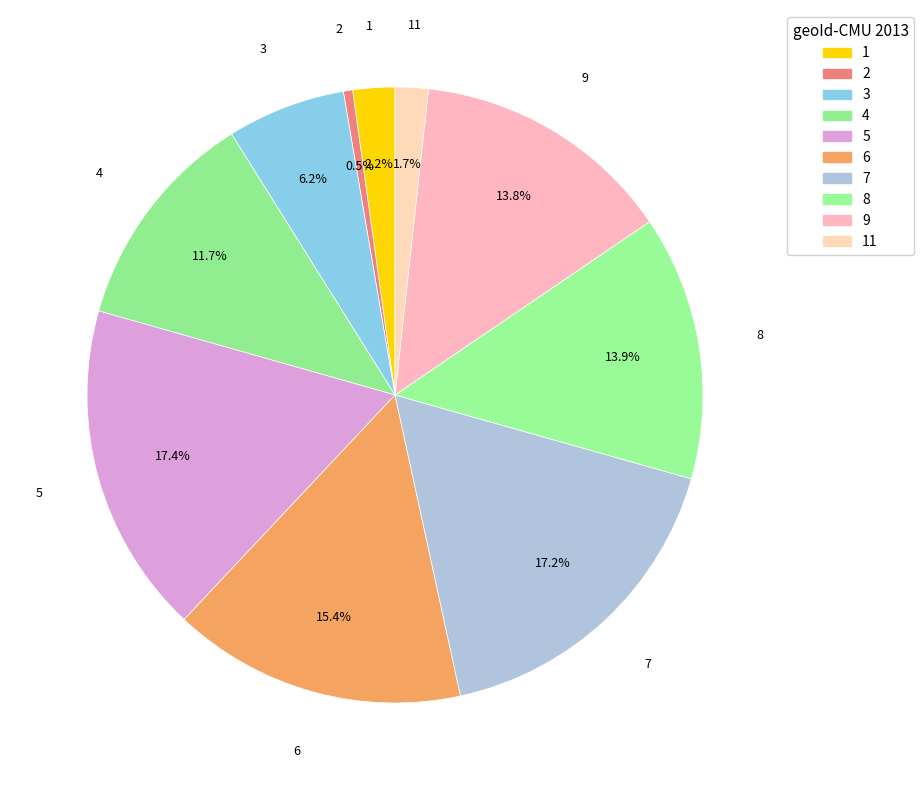

How many segments does this pie chart have?

10